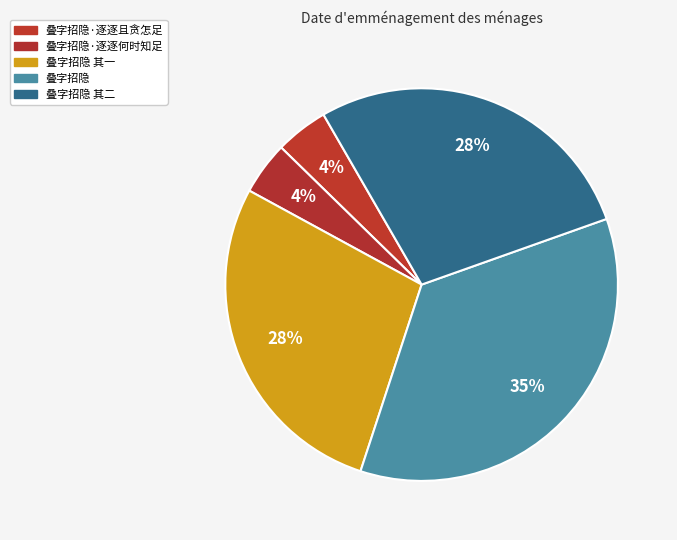

True or false: 叠字招隐 accounts for 35% of the total.

True